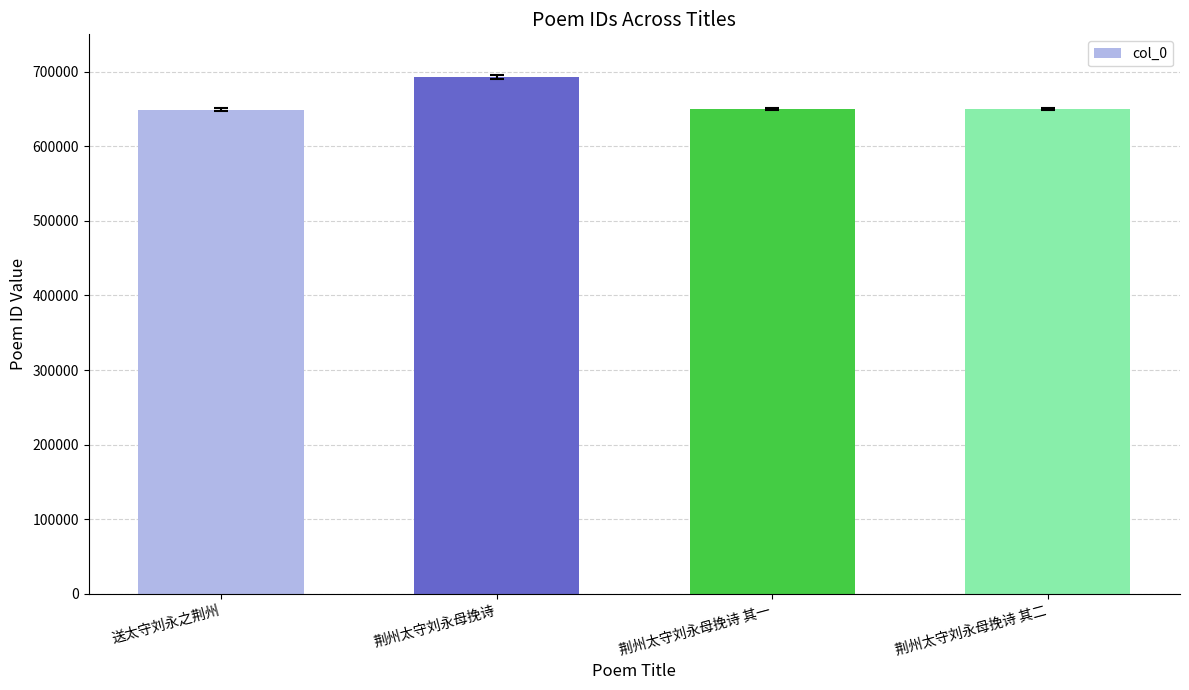

True or false: the data shows 194983 at 荆州太守刘永母挽诗 其一.

False